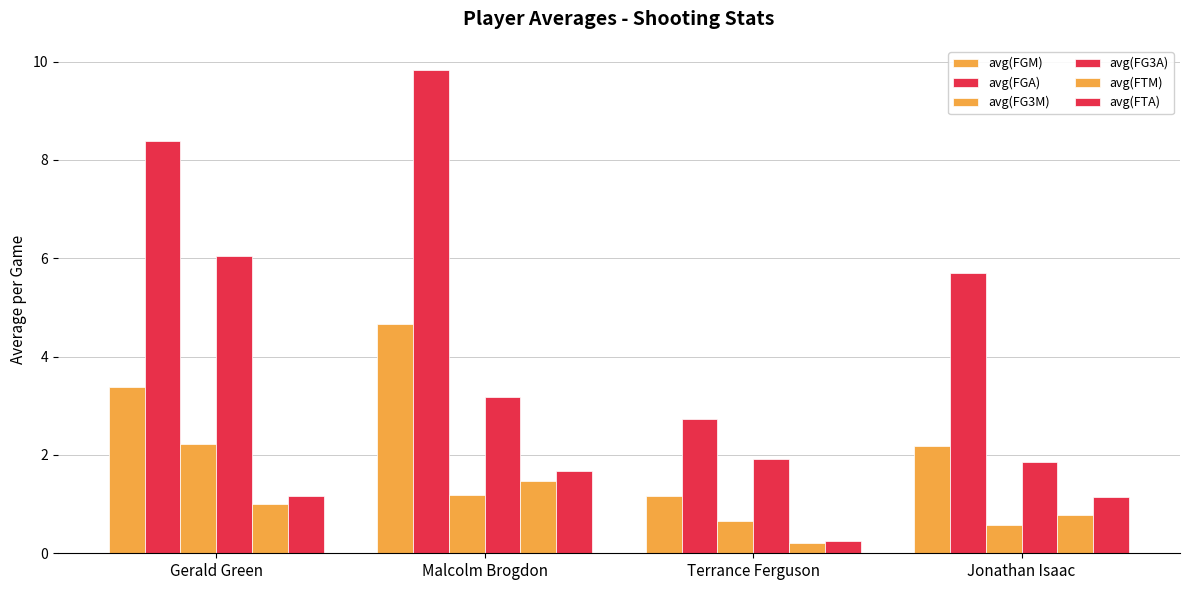

At which label does avg(FTM) first exceed 1?

Malcolm Brogdon